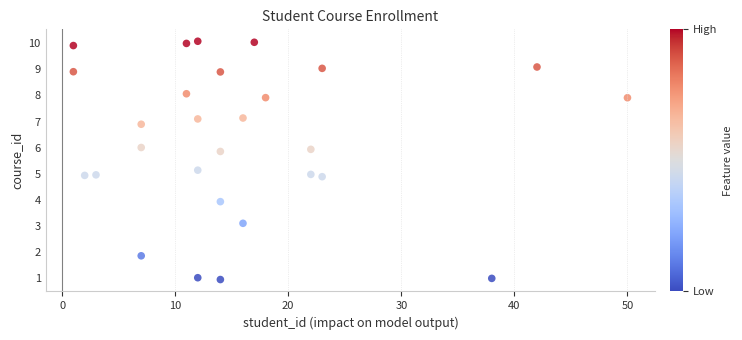

What is the range of X values (max minus min)?

49.0